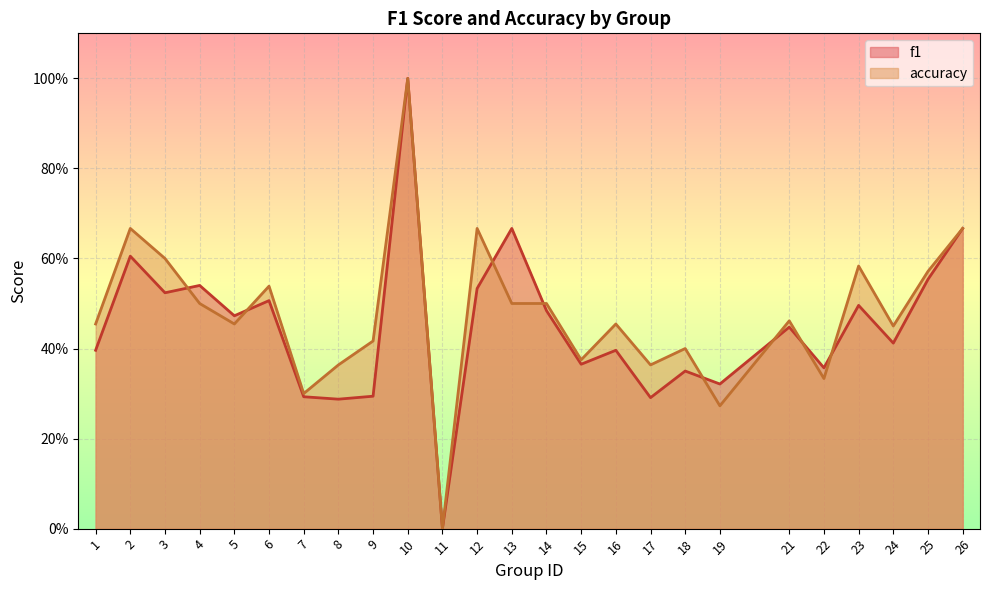

Where do f1 and accuracy first cross each other?

3 and 4